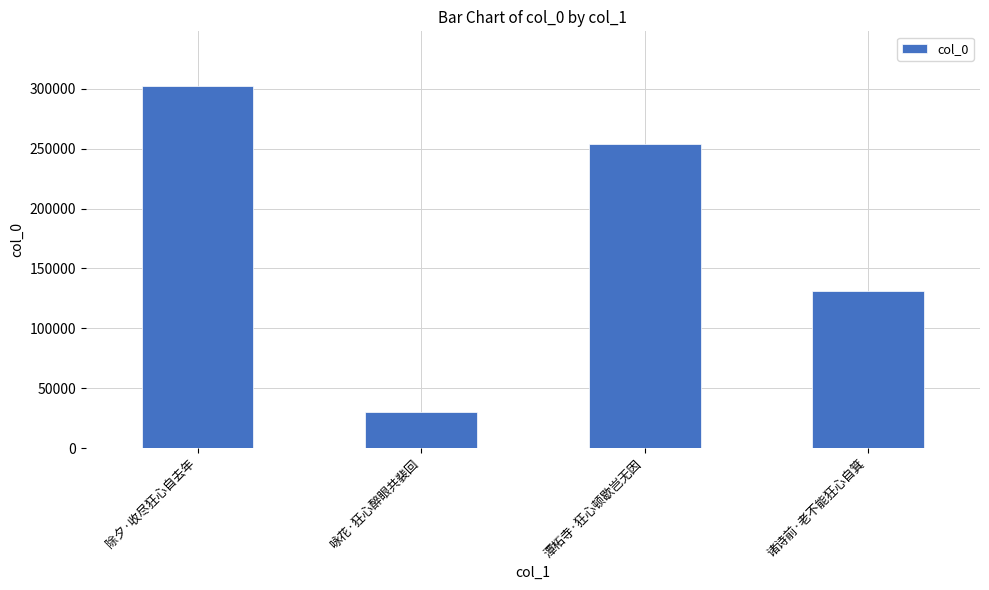

What is the value of the 1st bar from the left?

302477